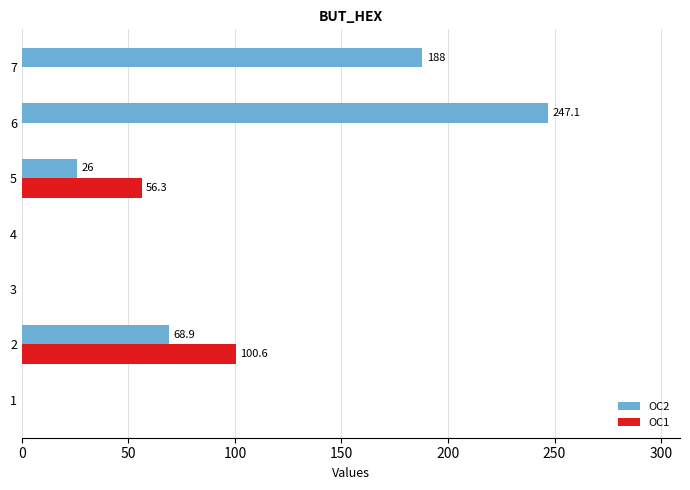

At which category is the sum across all series the highest?

6